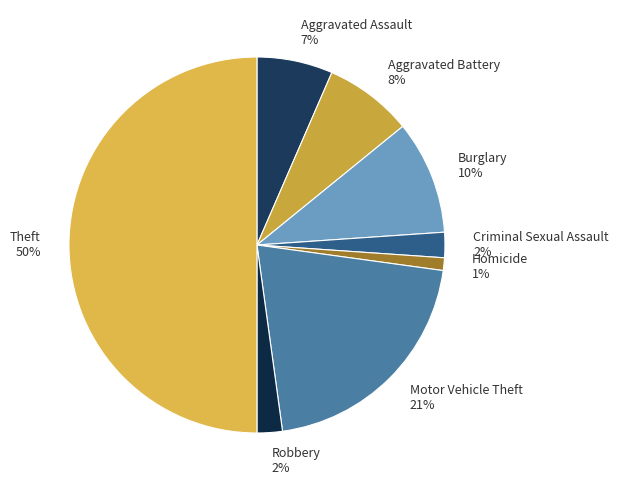

What is the largest slice in the pie chart?

Theft